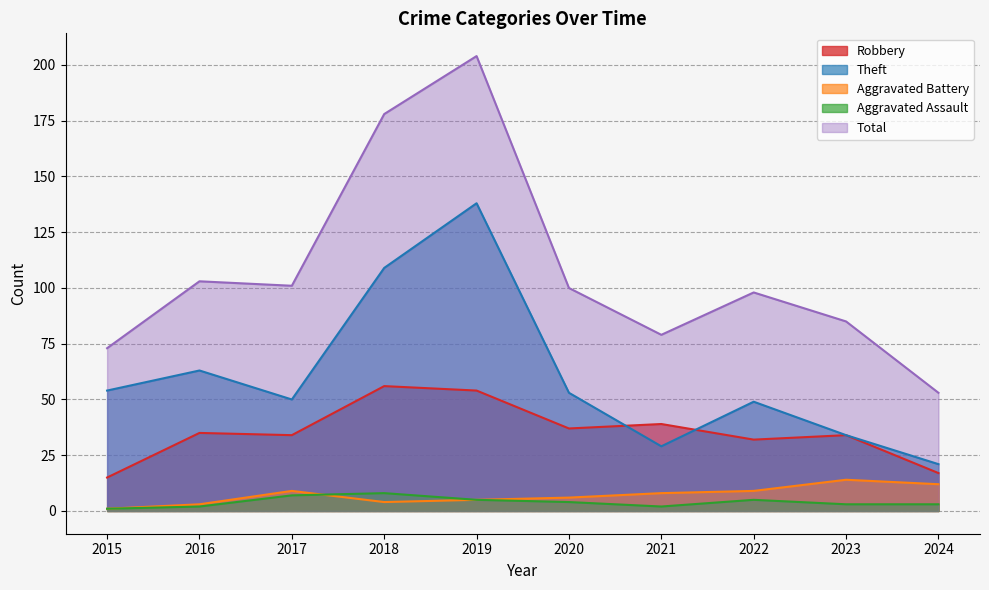

What value does the Total series have at 2017, to the nearest 5?

100